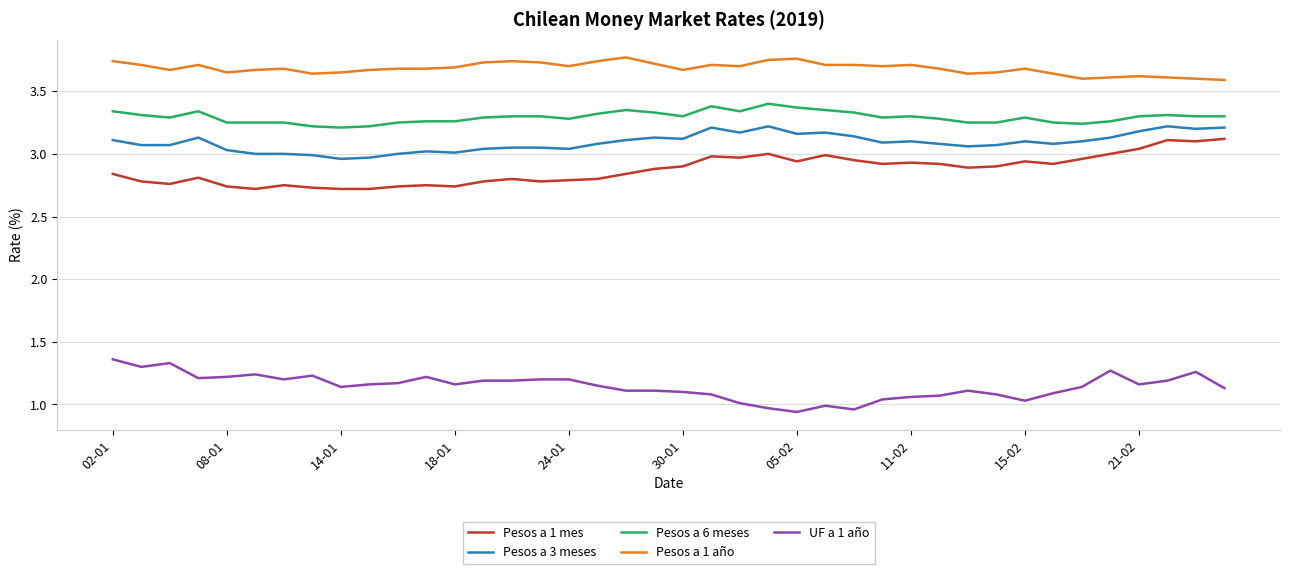

True or false: UF a 1 año and Pesos a 3 meses cross at least once.

False